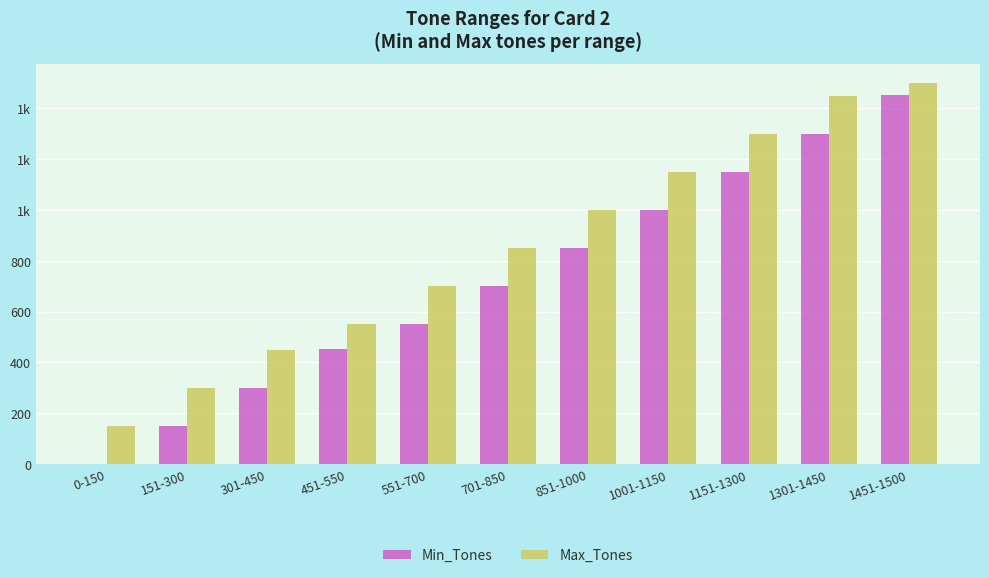

What is the value of the Max_Tones bar at the 5th from the left?

700